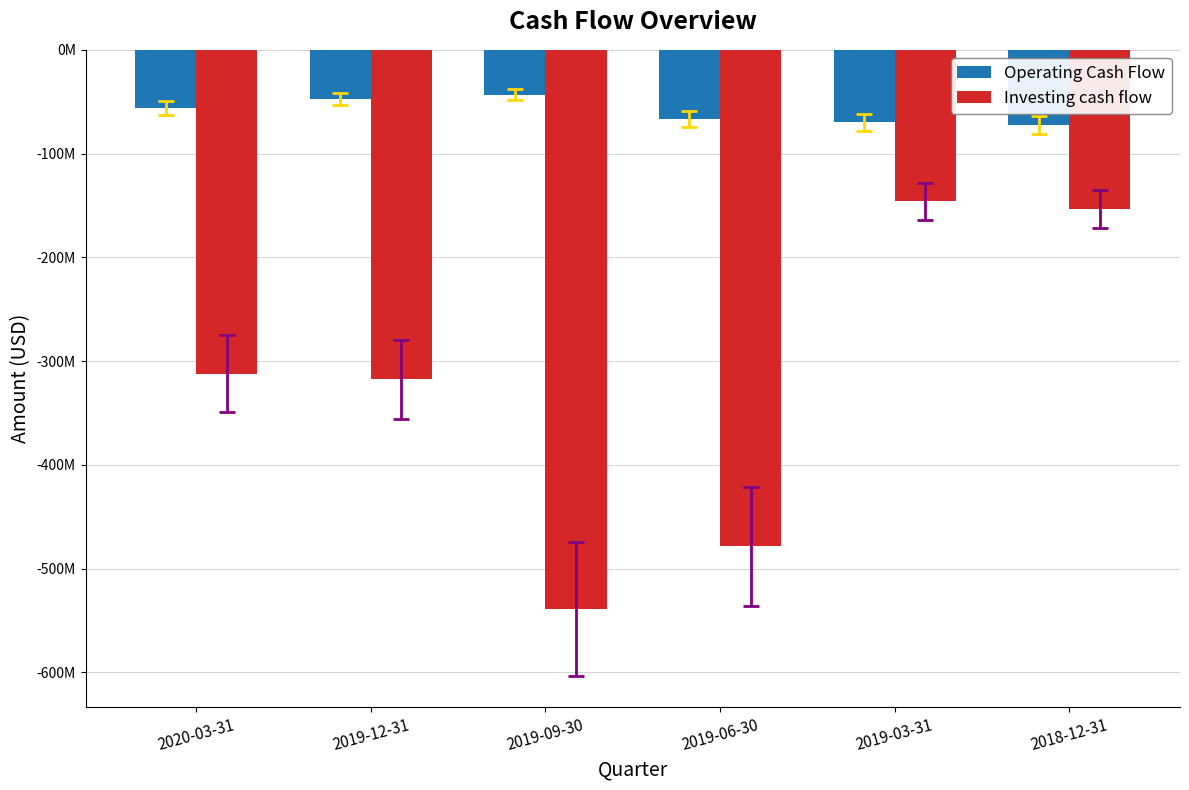

List the series in order of their overall mean, highest first.

Operating Cash Flow, Investing cash flow